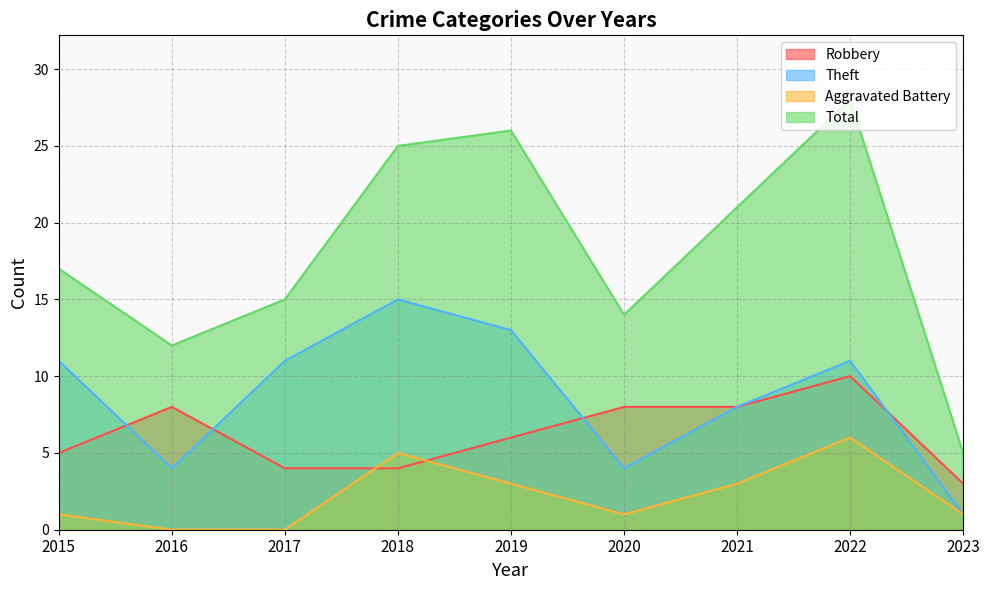

Reading left to right, list all the values displayed in this chart.

Robbery: 2015=5	2016=8	2017=4	2018=4	2019=6	2020=8	2021=8	2022=10	2023=3
Theft: 2015=11	2016=4	2017=11	2018=15	2019=13	2020=4	2021=8	2022=11	2023=1
Aggravated Battery: 2015=1	2016=0	2017=0	2018=5	2019=3	2020=1	2021=3	2022=6	2023=1
Total: 2015=17	2016=12	2017=15	2018=25	2019=26	2020=14	2021=21	2022=28	2023=5